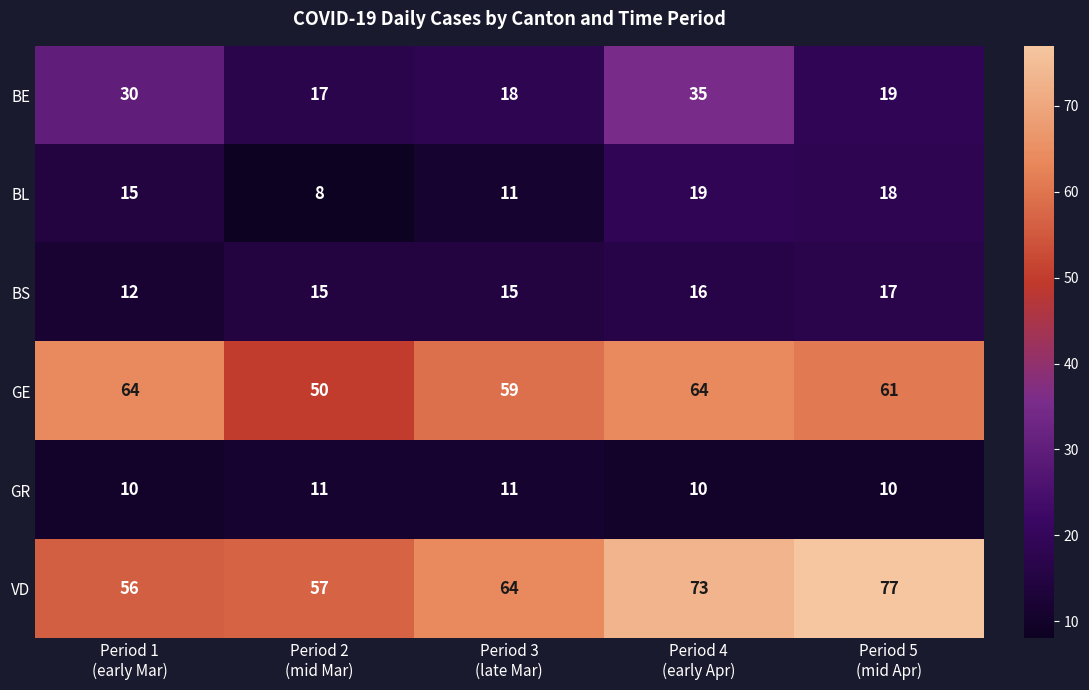

What is the difference between the highest and lowest values at Period 3
(late Mar)?

53